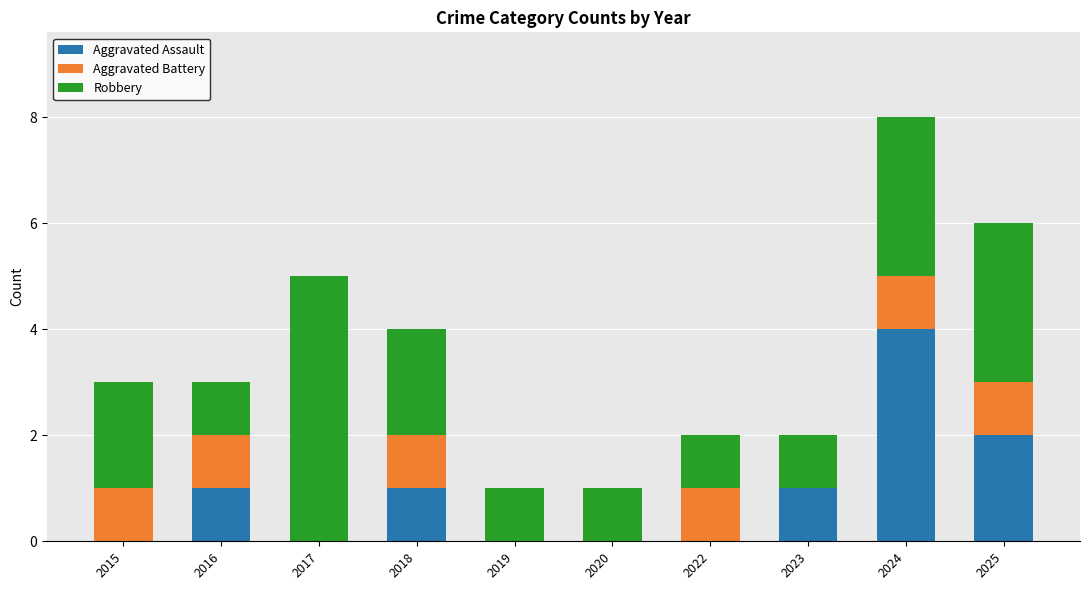

The Aggravated Assault series shows 0 at 2017. True or false?

True